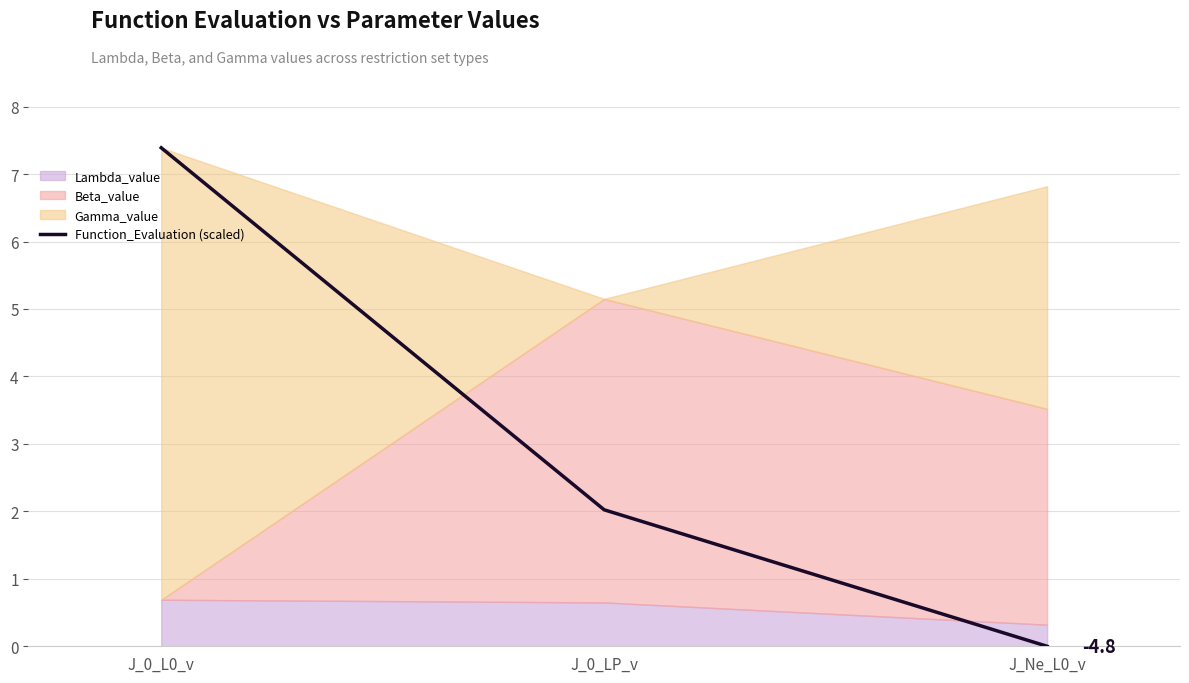

What is the label of the 1st point from the right?

J_Ne_L0_v